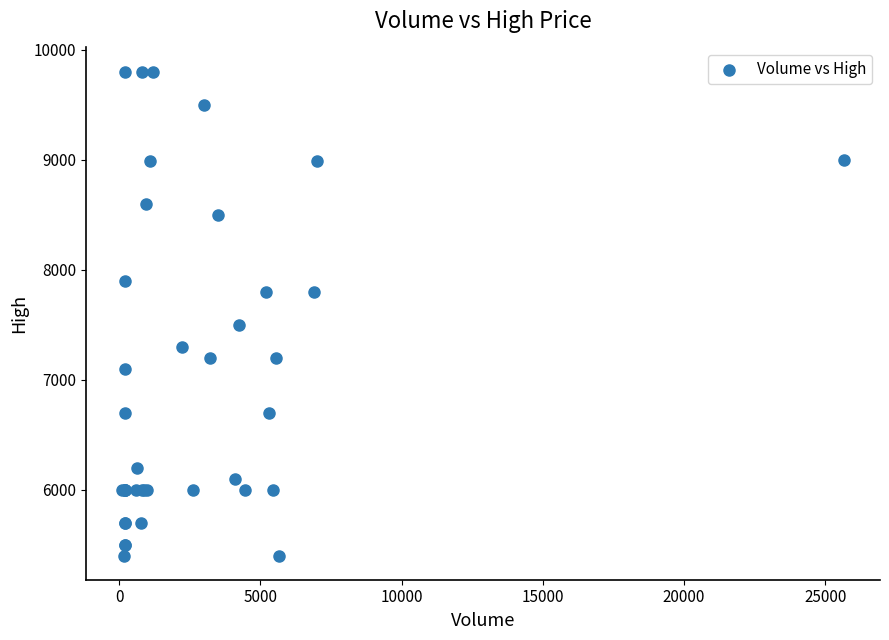

What Y value in the scatter plot is closest to 7600?

7500